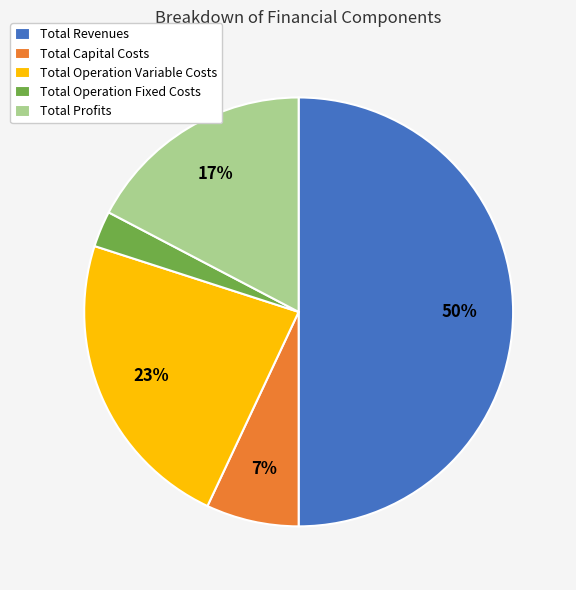

Combined, do Total Profits and Total Revenues account for over 50%?

Yes